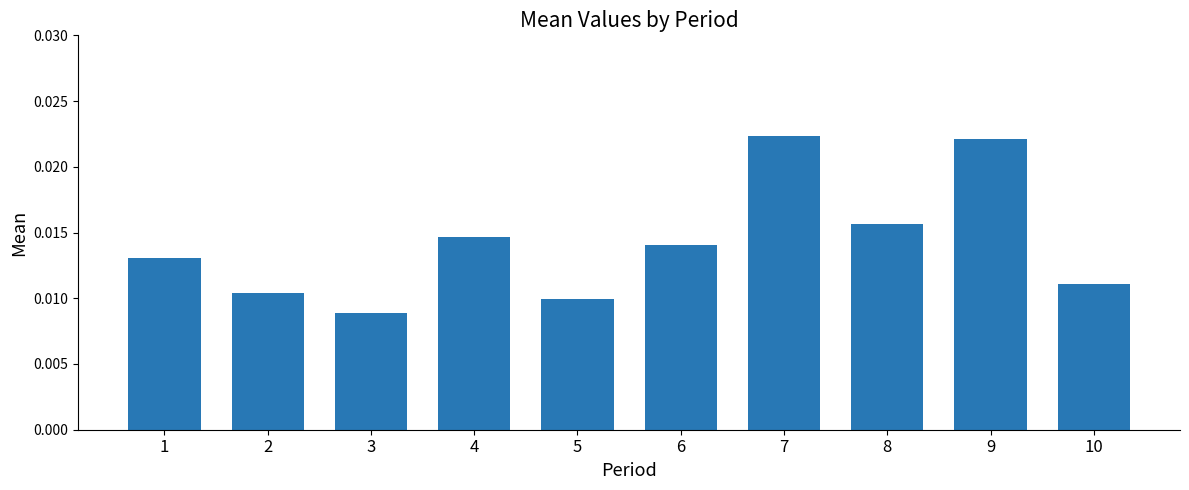

Does the chart contain any negative values?

No